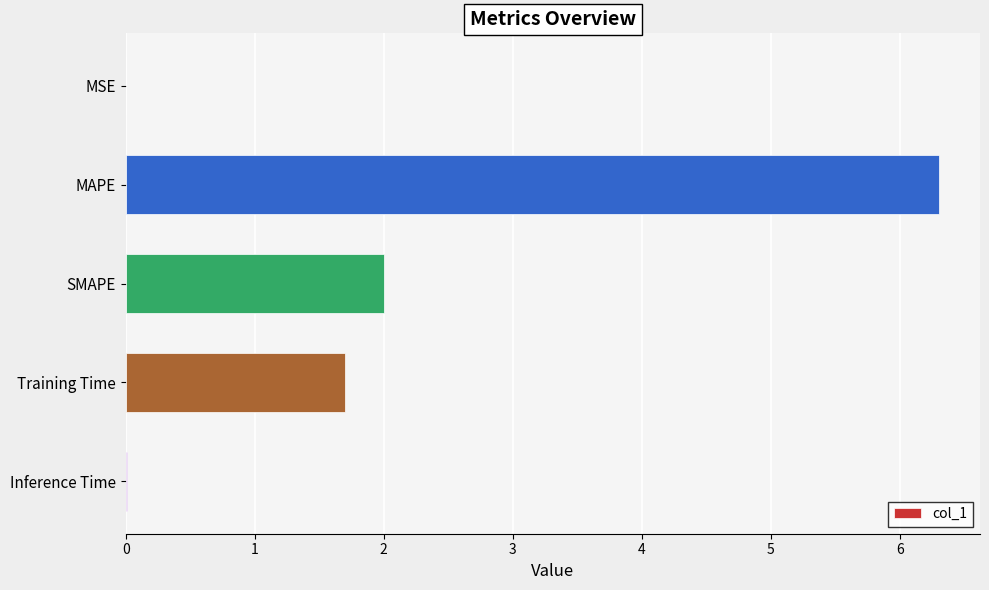

True or false: the data shows 6.3 at MAPE.

True